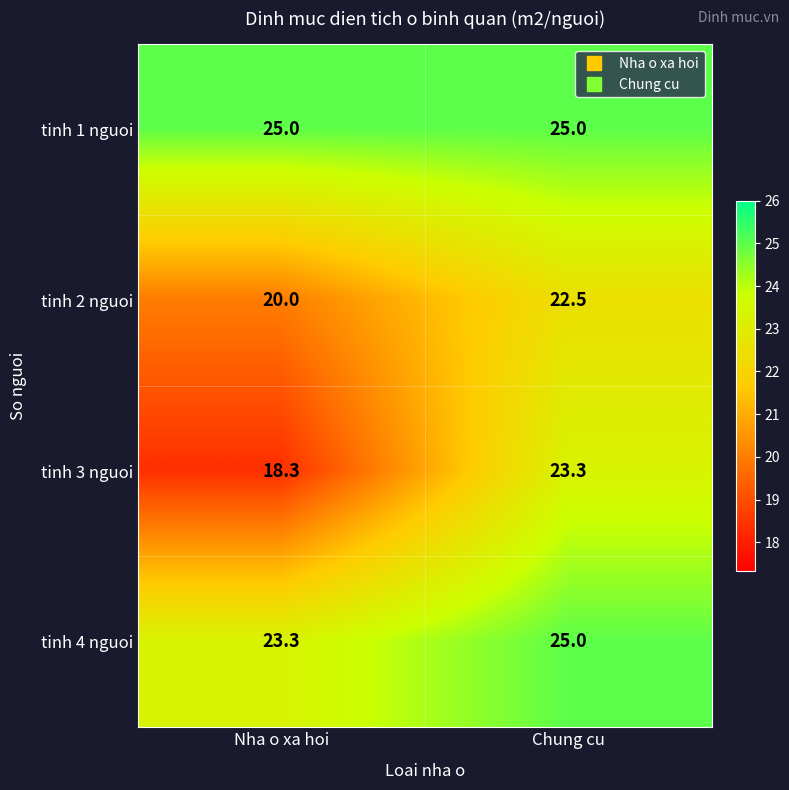

What is the highest value of the tinh 2 nguoi series?

22.5